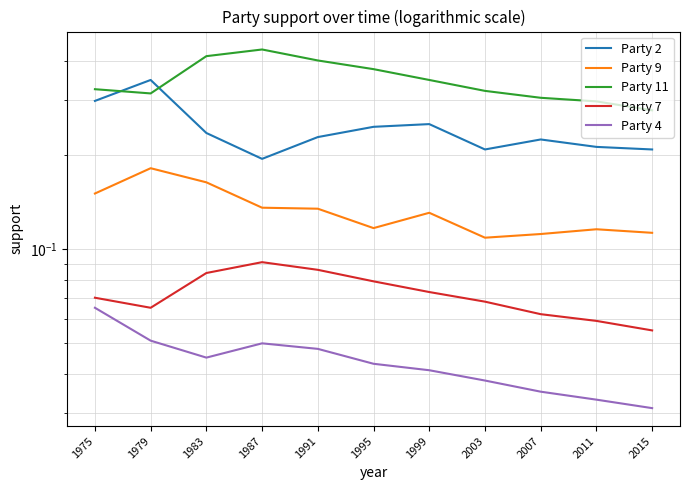

Where do Party 11 and Party 2 first cross each other?

1975 and 1979